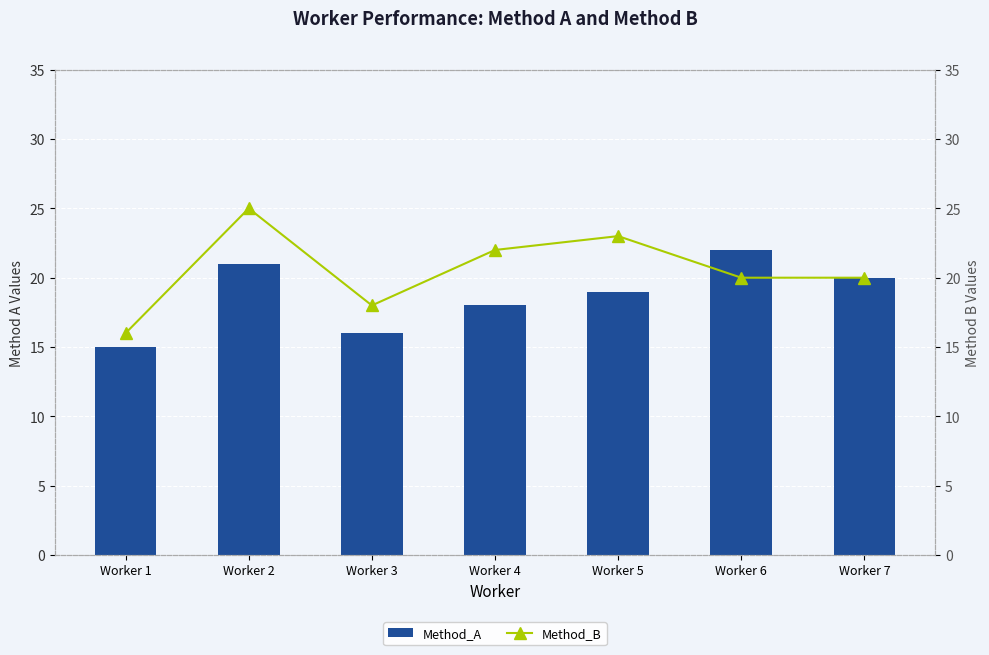

At which category is the sum across all series the highest?

Worker 2